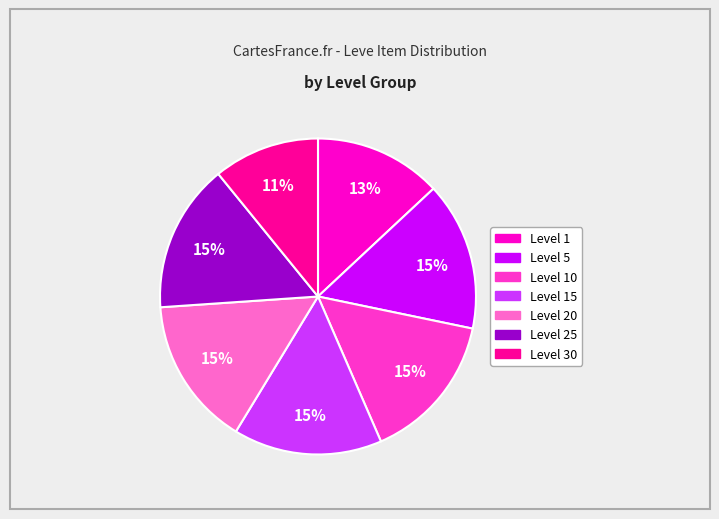

Count the number of slices in the pie.

7